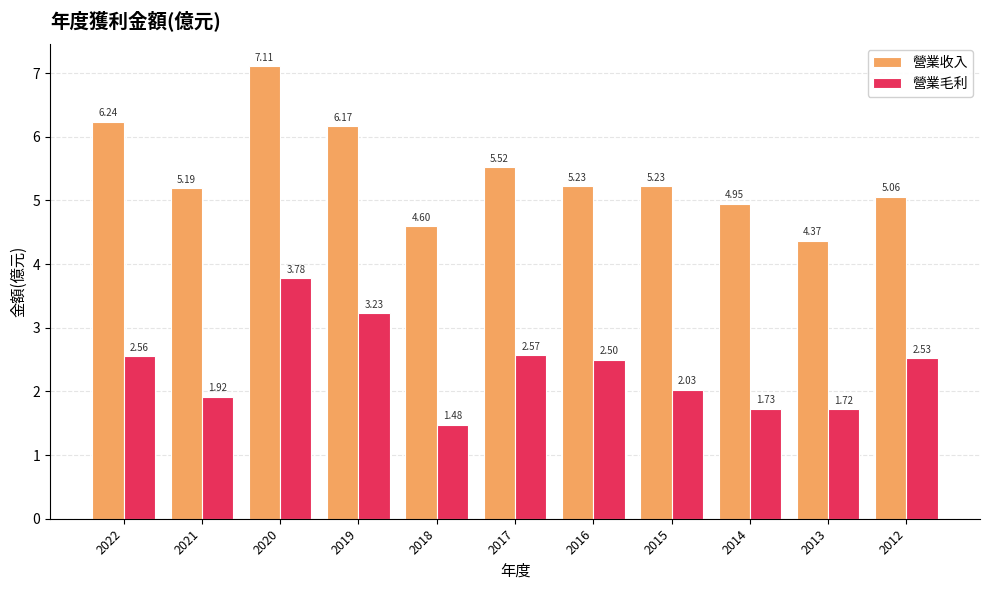

What is the total value across all series at 2018?

6.1